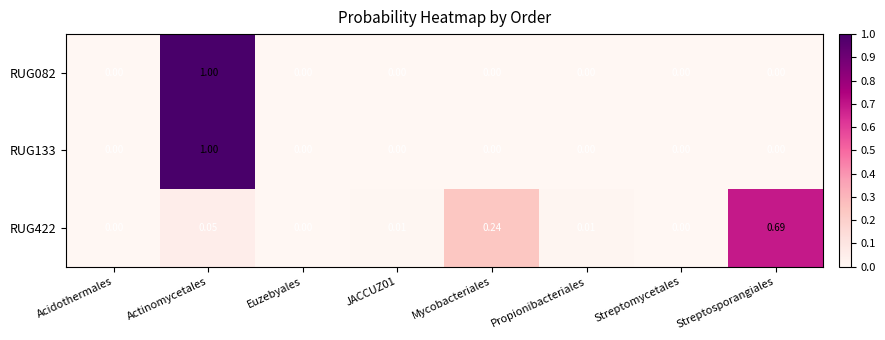

Is the value of RUG082 at Actinomycetales greater than the value of RUG422 at Actinomycetales?

Yes